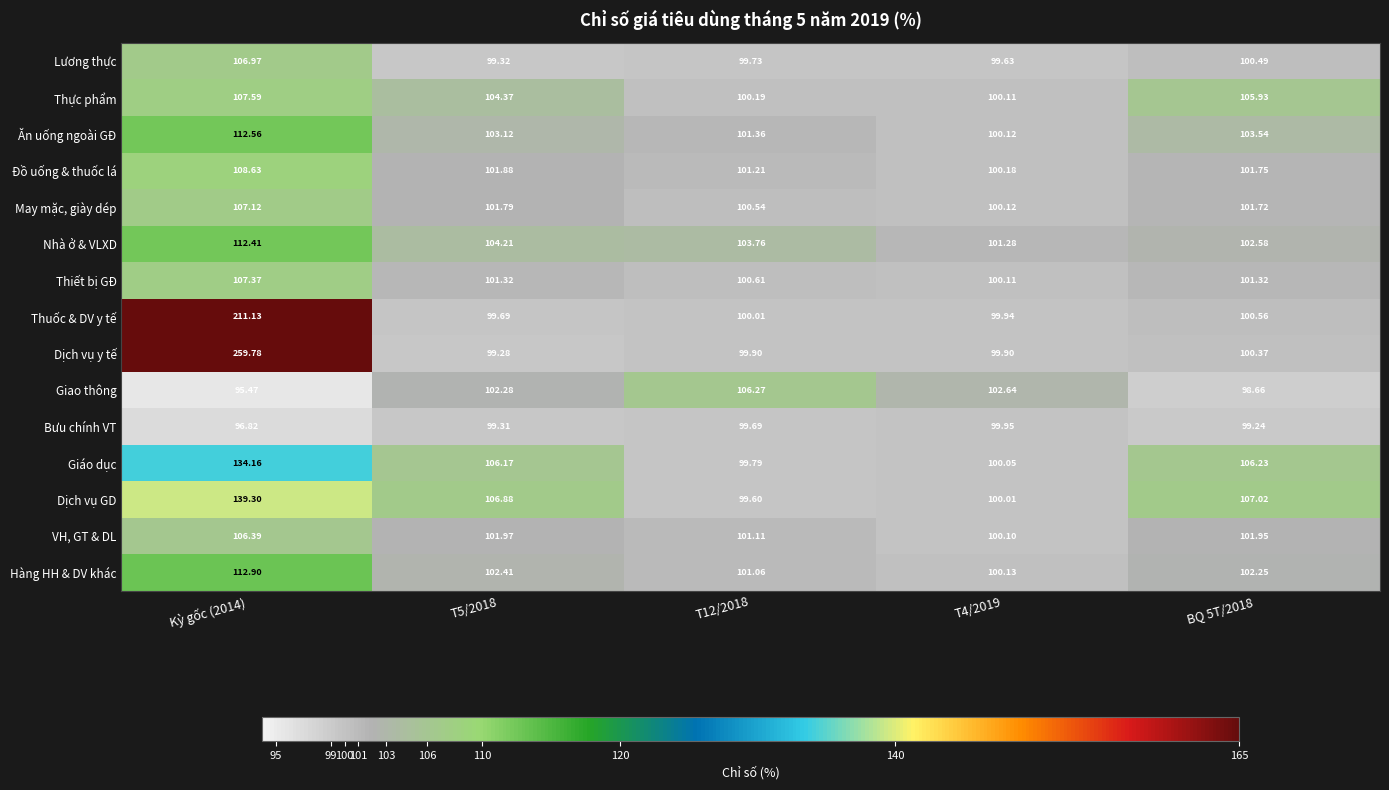

List the series in order of their peak value, highest first.

Dịch vụ y tế, Thuốc & DV y tế, Dịch vụ GD, Giáo dục, Hàng HH & DV khác, Ăn uống ngoài GĐ, Nhà ở & VLXD, Đồ uống & thuốc lá, Thực phẩm, Thiết bị GĐ, May mặc, giày dép, Lương thực, VH, GT & DL, Giao thông, Bưu chính VT